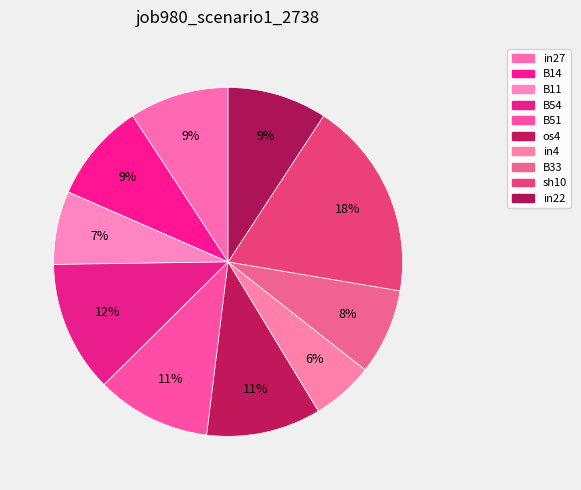

Is it true that in22 is 1% of the pie?

False